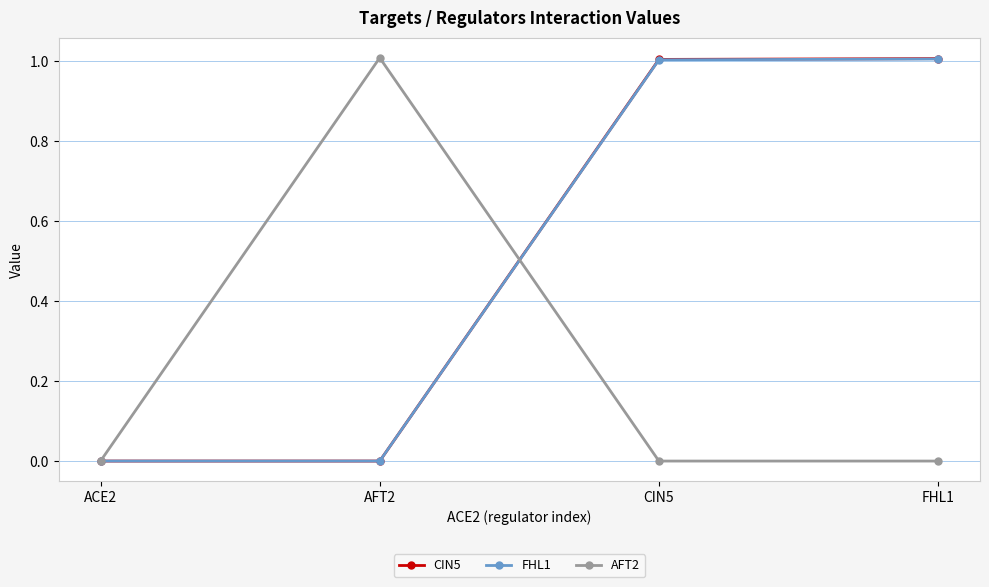

The value of AFT2 at ACE2 is 0.0. True or false?

True